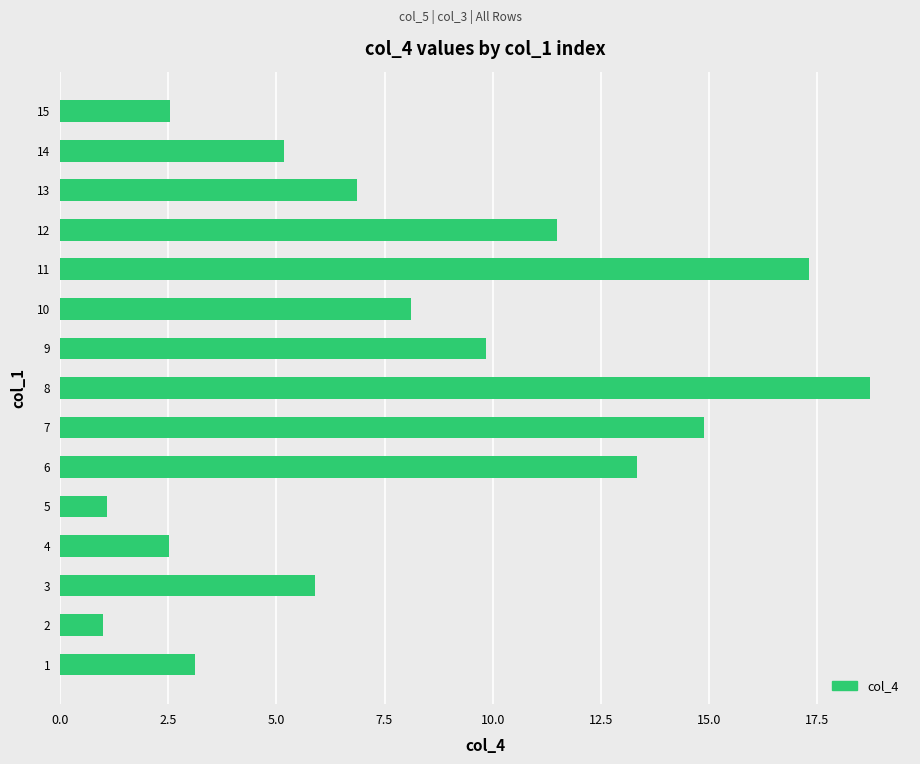

Reading top to bottom, what are all the values shown in this chart?

2.5	5.2	6.9	11.5	17.3	8.1	9.8	18.7	14.9	13.3	1.1	2.5	5.9	1.0	3.1